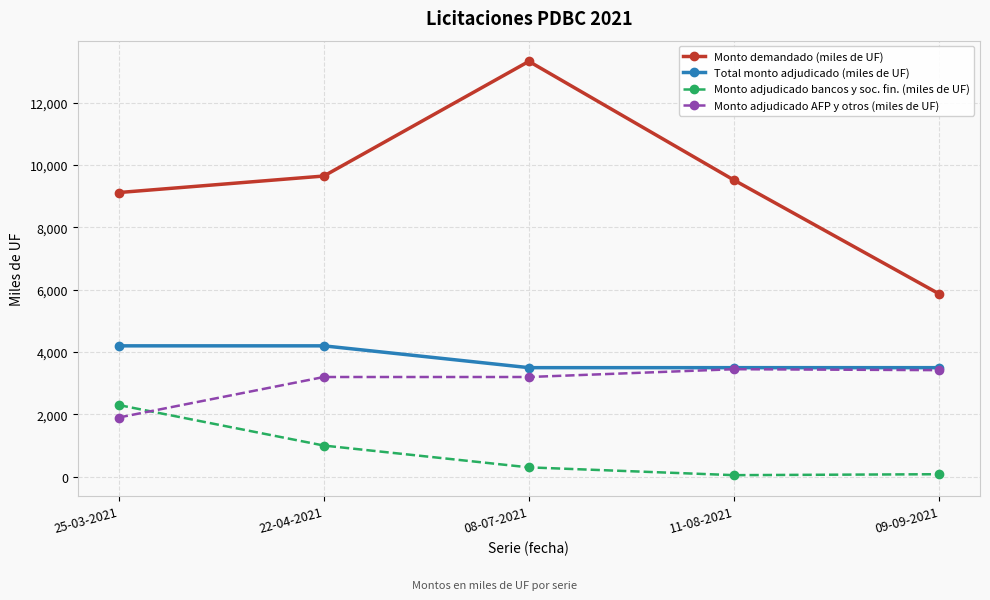

How many series are shown in this chart?

4